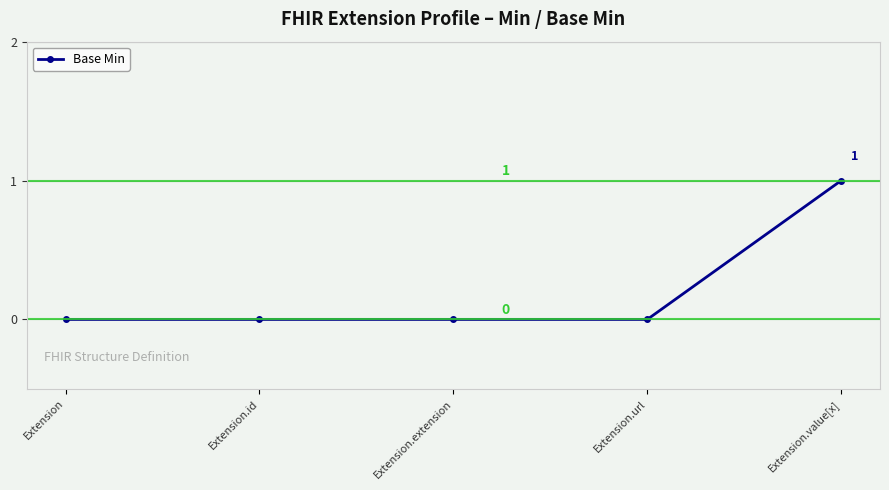

Reading left to right, what are all the values shown in this chart?

0	0	0	0	1